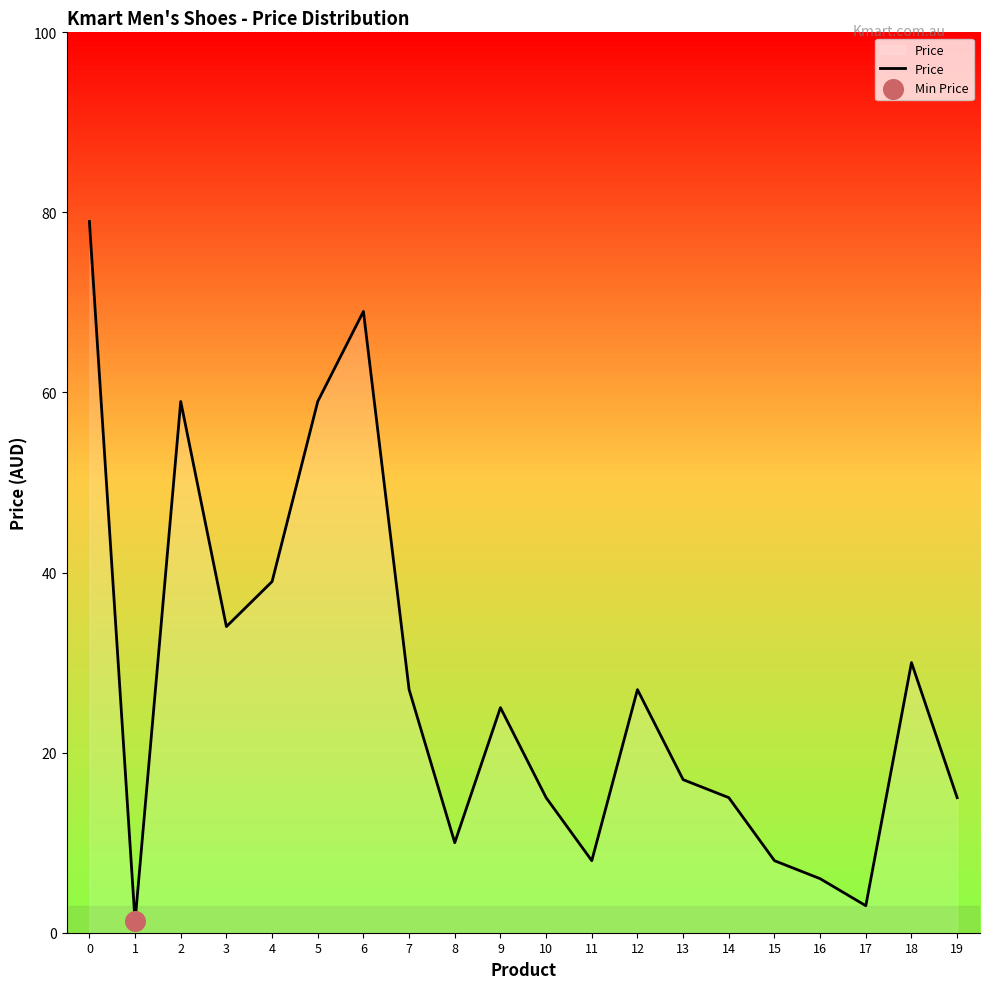

Approximately how many times larger is the value at 11 compared to 17?

2.7